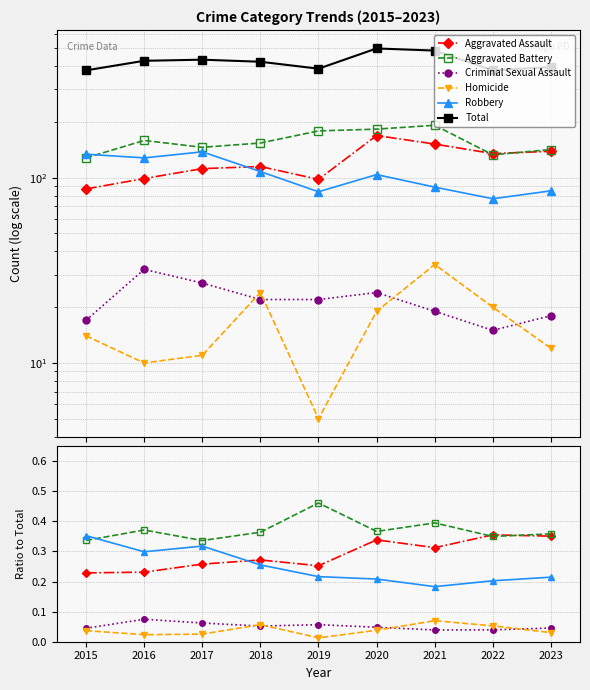

Reading left to right, extract all data points from this chart.

Aggravated Assault: 0.2	0.2	0.3	0.3	0.3	0.3	0.3	0.4	0.4
Aggravated Battery: 0.3	0.4	0.3	0.4	0.5	0.4	0.4	0.3	0.4
Criminal Sexual Assault: 0.0	0.1	0.1	0.1	0.1	0.0	0.0	0.0	0.0
Homicide: 0.0	0.0	0.0	0.1	0.0	0.0	0.1	0.1	0.0
Robbery: 0.4	0.3	0.3	0.3	0.2	0.2	0.2	0.2	0.2
Total: 380.0	428.0	434.0	423.0	388.0	499.0	486.0	380.0	396.0